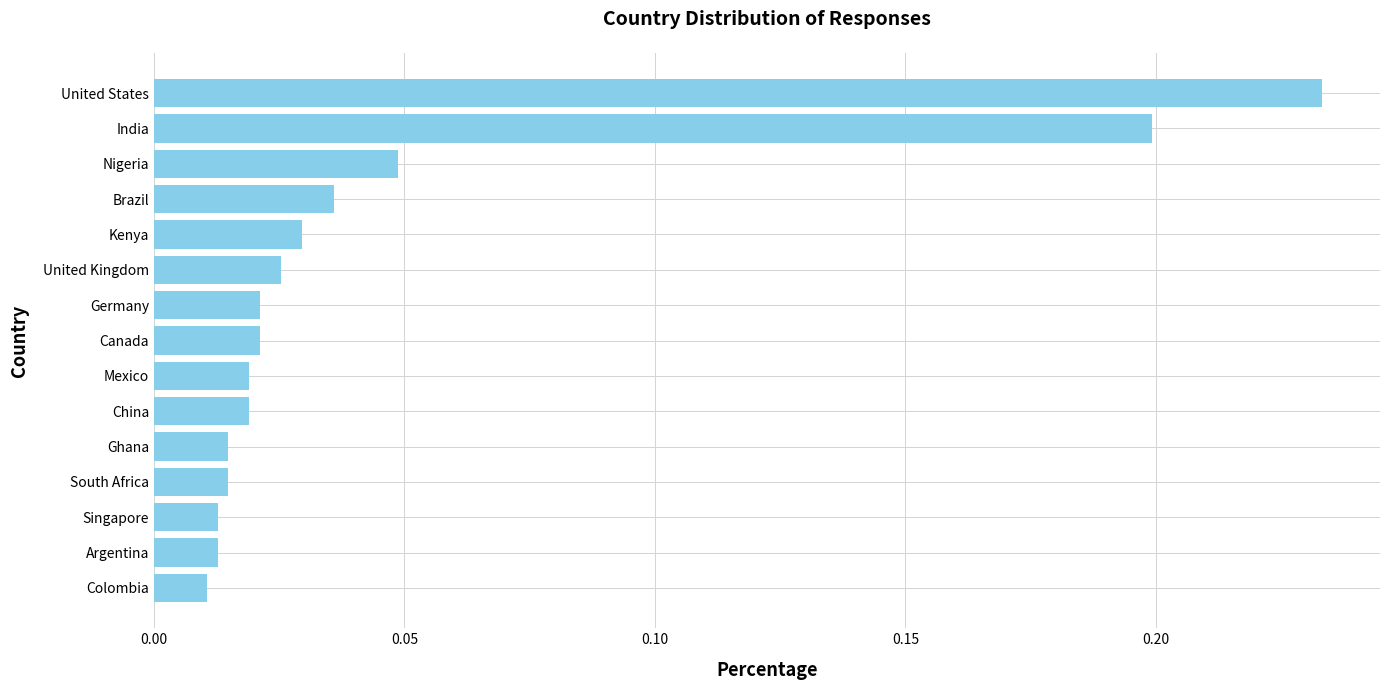

What is the change in value from Mexico to United States?

+0.2